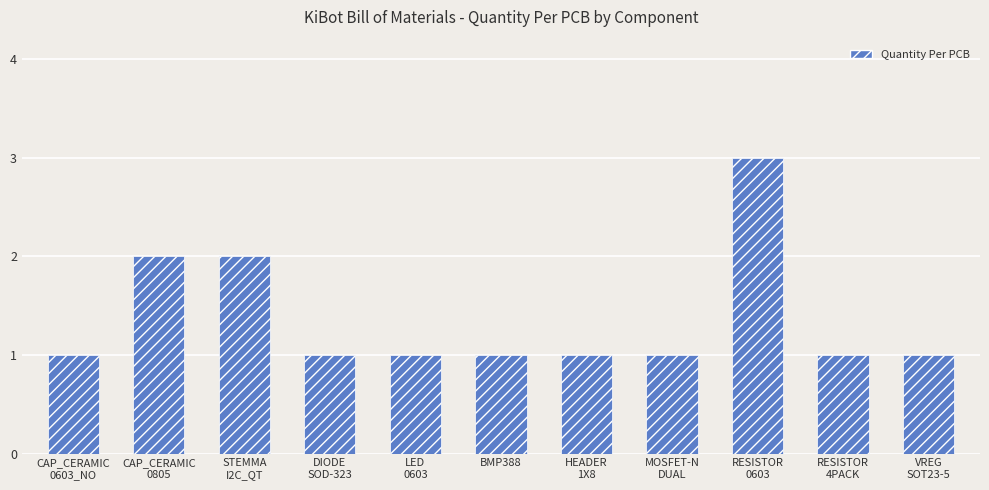

Approximately how many times larger is the value at DIODE
SOD-323 compared to RESISTOR
0603?

0.3